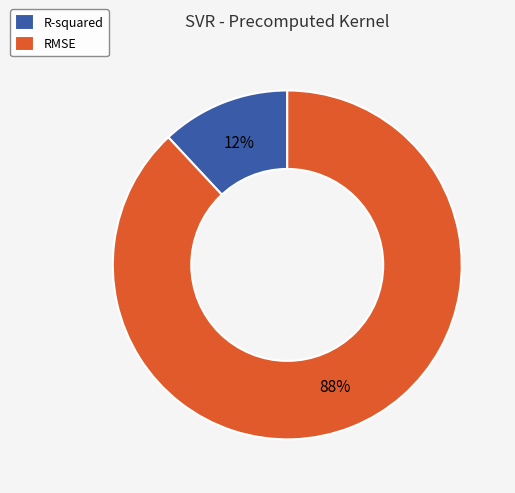

How many slices are in this pie chart?

2